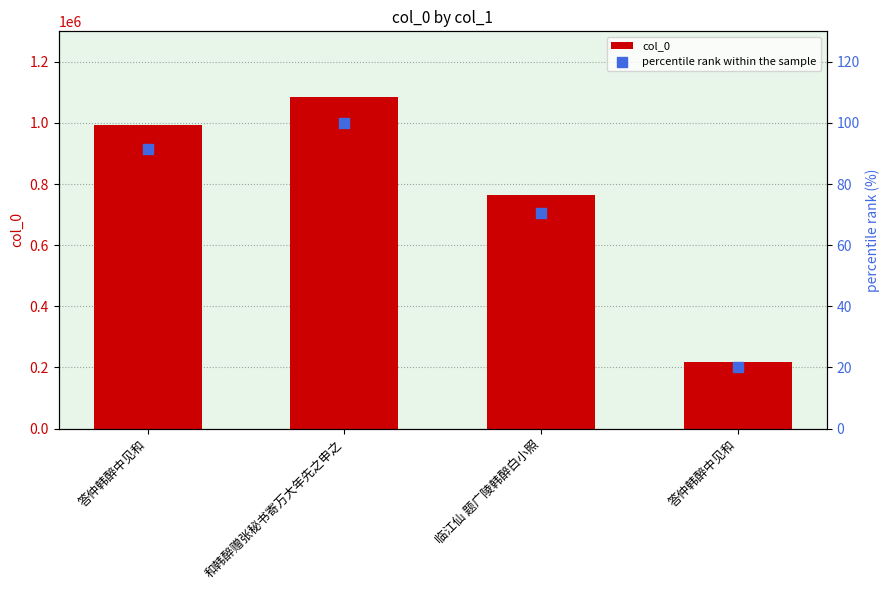

Is the value of percentile rank within the sample at 答仲韩醉中见和 greater than the value of col_0 at 临江仙 题广陵韩醉白小照?

No